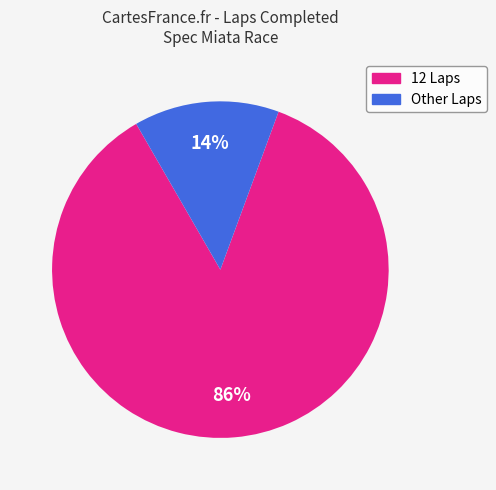

How many slices are in this pie chart?

2